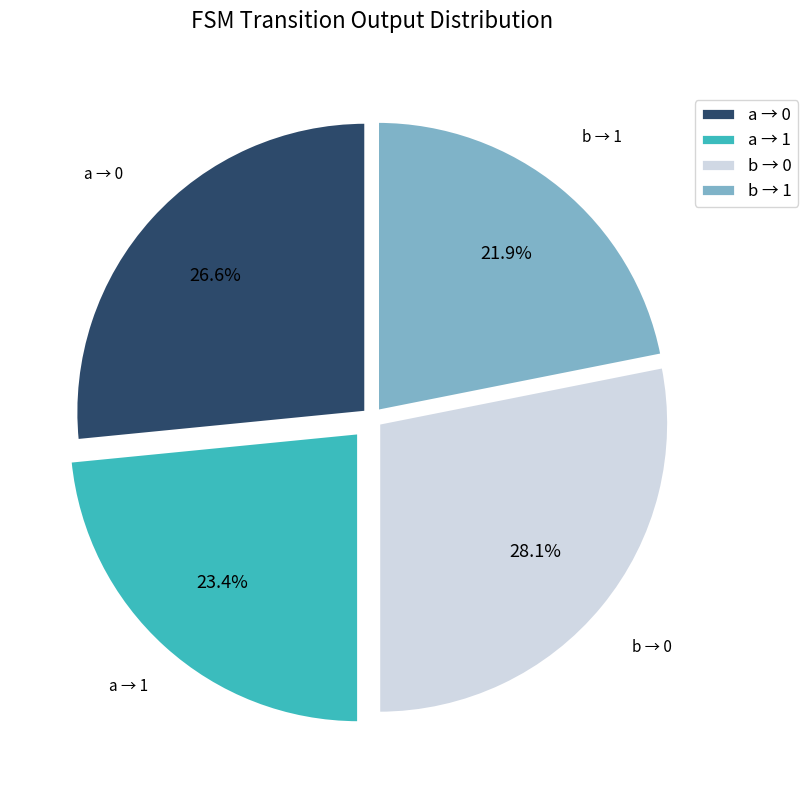

What is the ratio of the value at b → 1 to the value at a → 0?

0.8